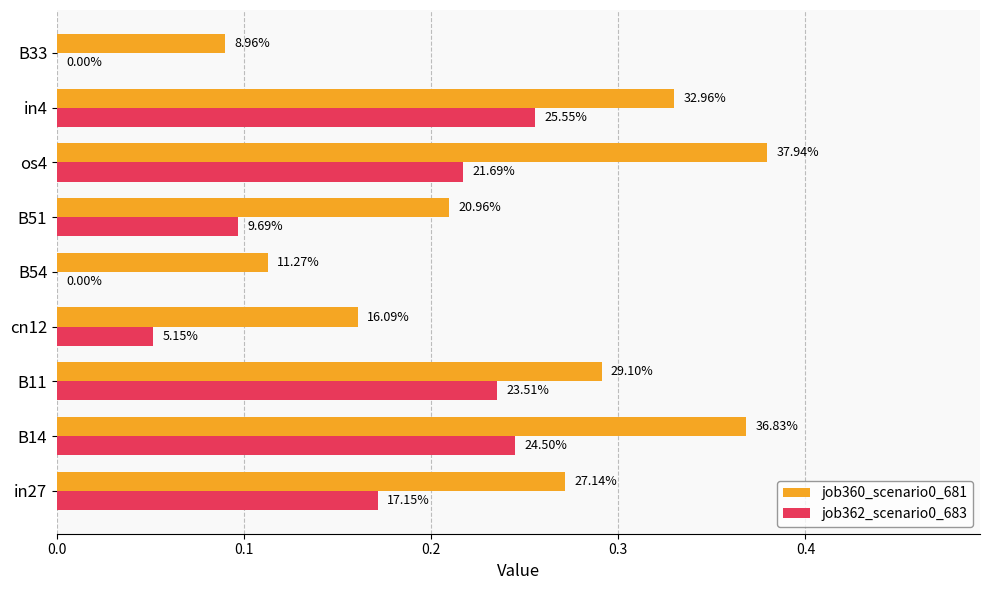

What are all the series names shown in the legend?

job360_scenario0_681, job362_scenario0_683